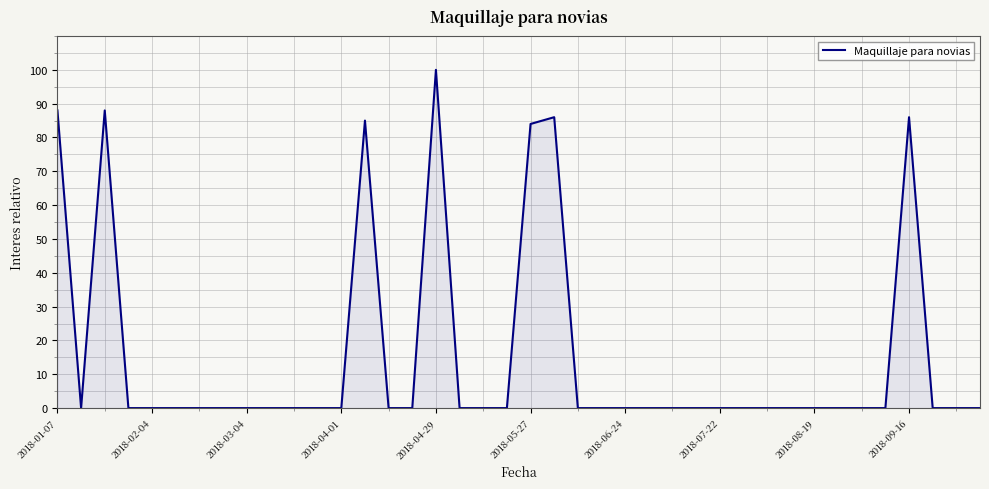

What is the difference between the maximum and minimum values?

100